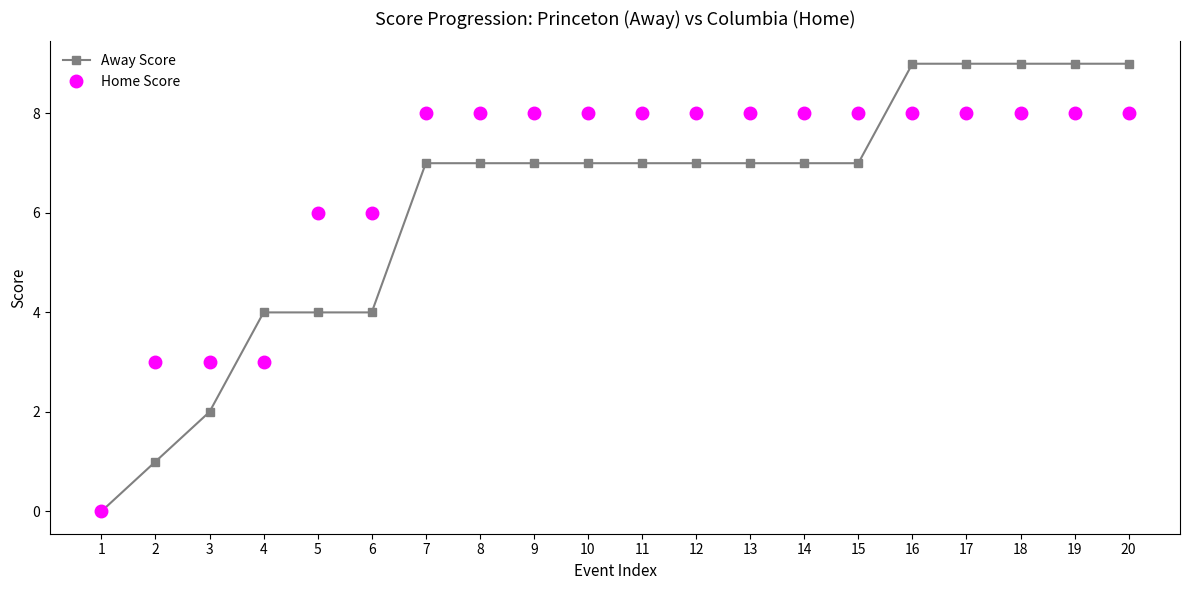

Is it true that Home Score equals 0 at 1?

True